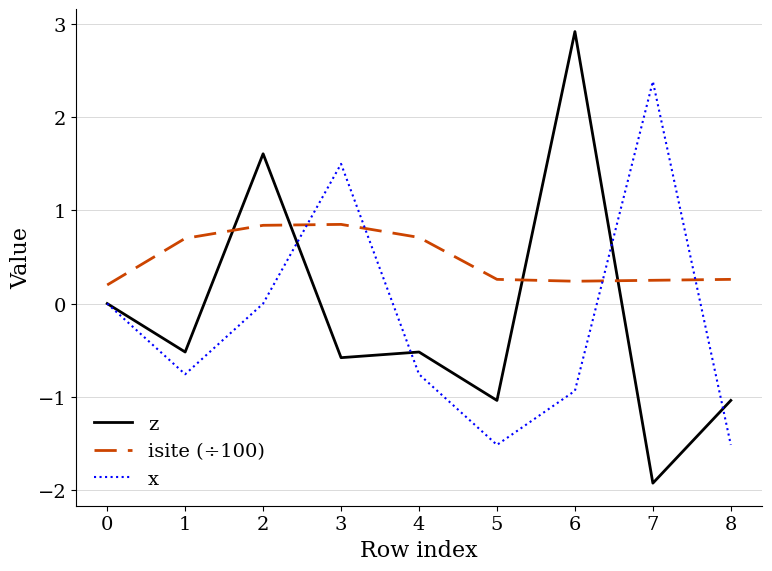

What is the difference between the maximum and minimum values in the z series?

4.8